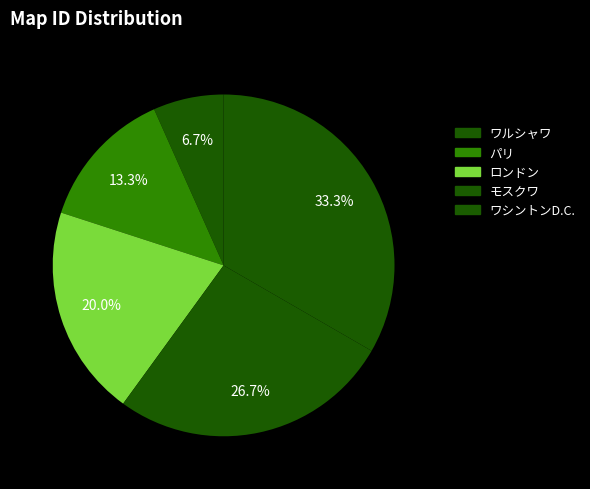

How many slices are in this pie chart?

5